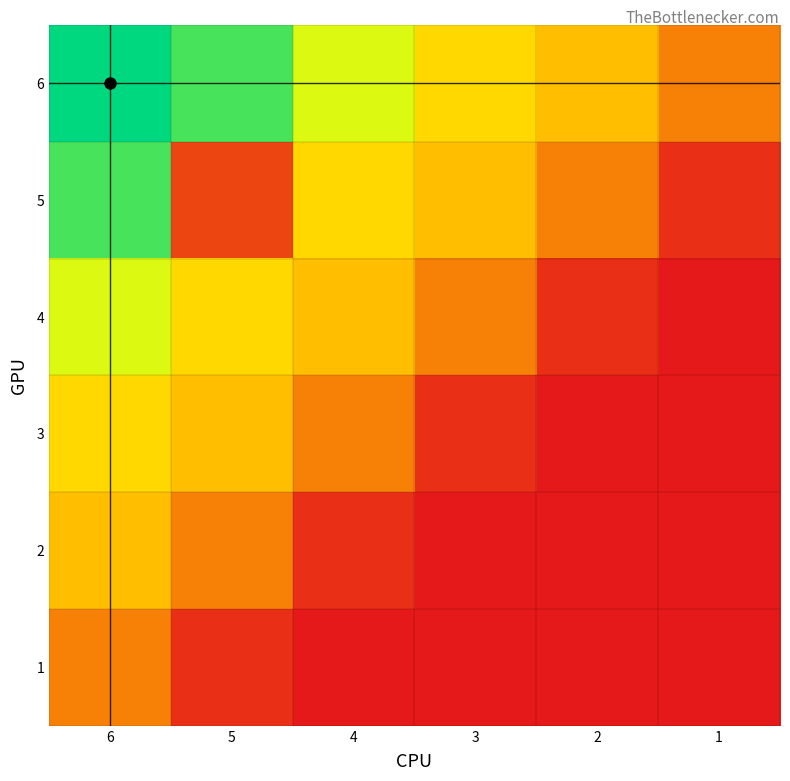

Reading right to left, transcribe all the data shown in this chart.

6: 1=3.4	2=5.5	3=6.2	4=7.6	5=9.0	6=9.6
5: 1=0.7	2=3.4	3=5.5	4=6.2	5=1.4	6=9.0
4: 1=0.0	2=0.7	3=3.4	4=5.5	5=6.2	6=7.6
3: 1=0.0	2=0.0	3=0.7	4=3.4	5=5.5	6=6.2
2: 1=0.0	2=0.0	3=0.0	4=0.7	5=3.4	6=5.5
1: 1=0.0	2=0.0	3=0.0	4=0.0	5=0.7	6=3.4